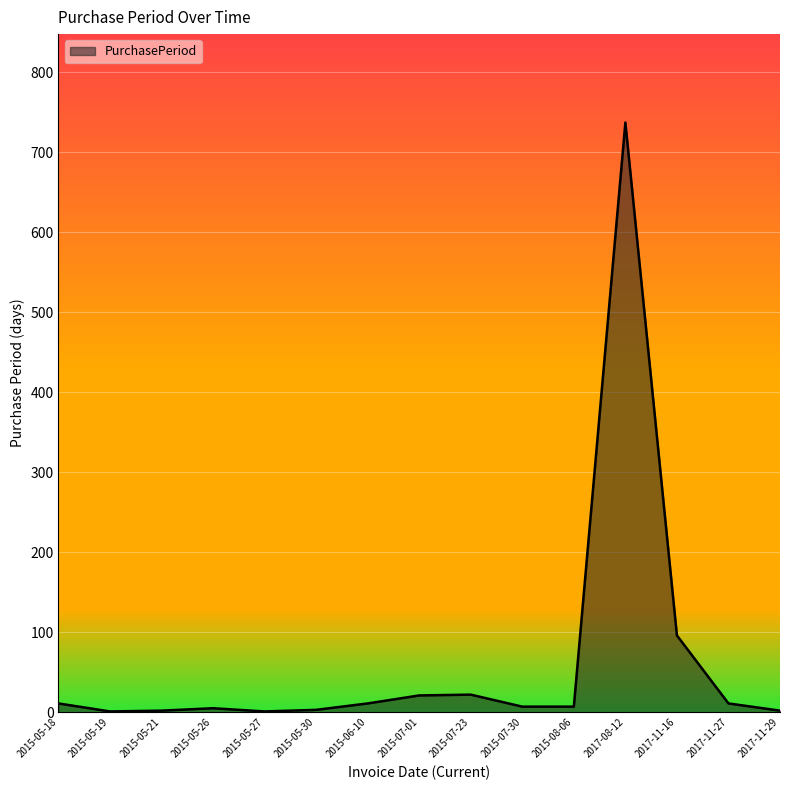

What is the difference between the maximum and minimum values?

736